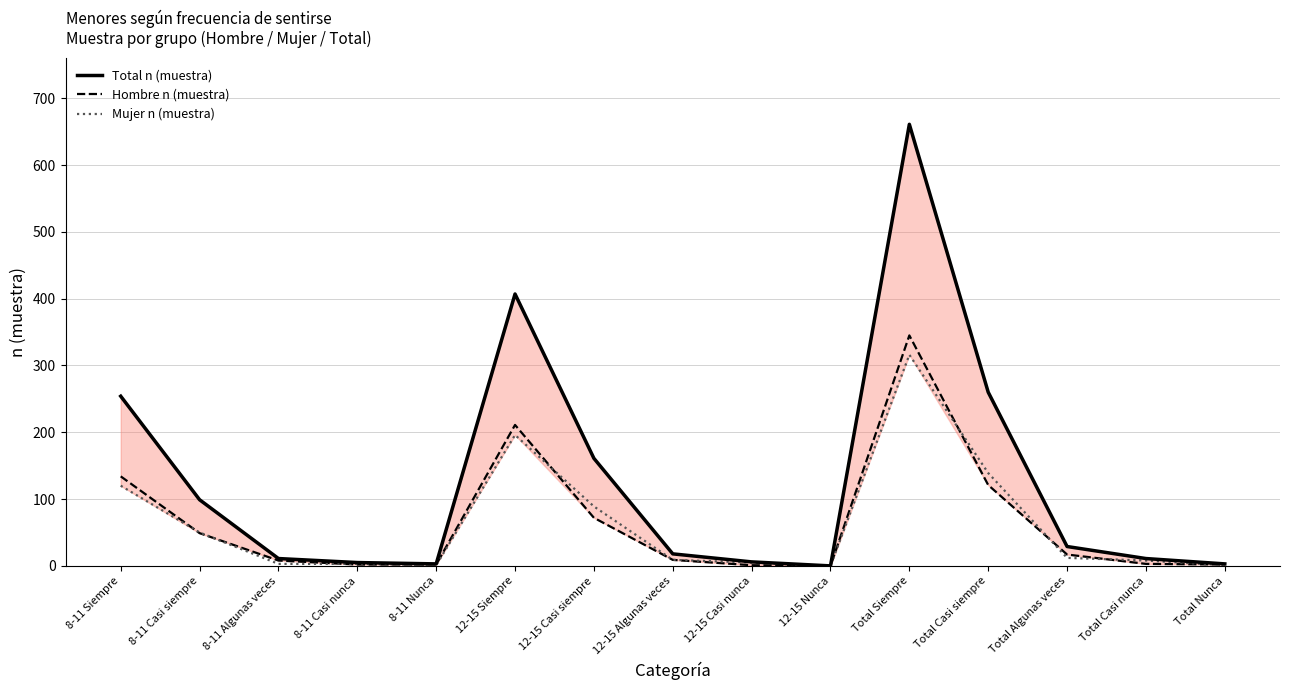

Count the number of data series in this chart.

3